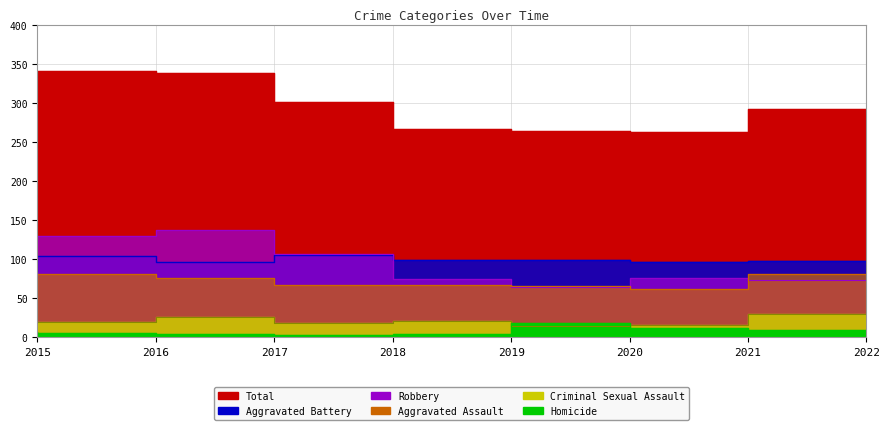

What is the sum of the Aggravated Battery values at 2019 and 2022?

197